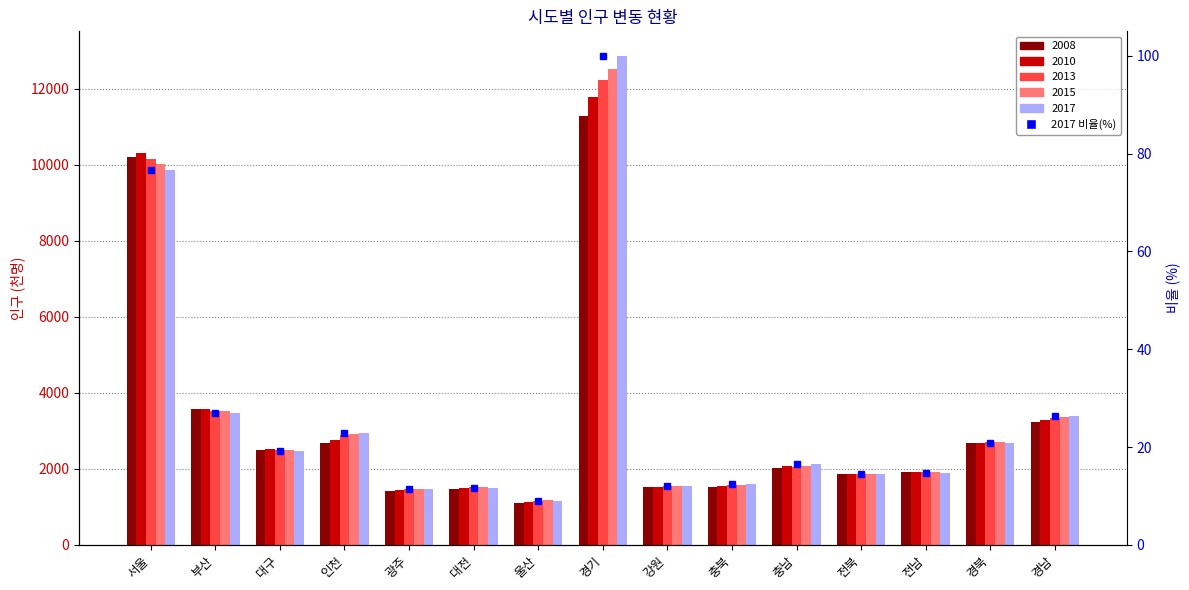

How many values exceed 16?

8